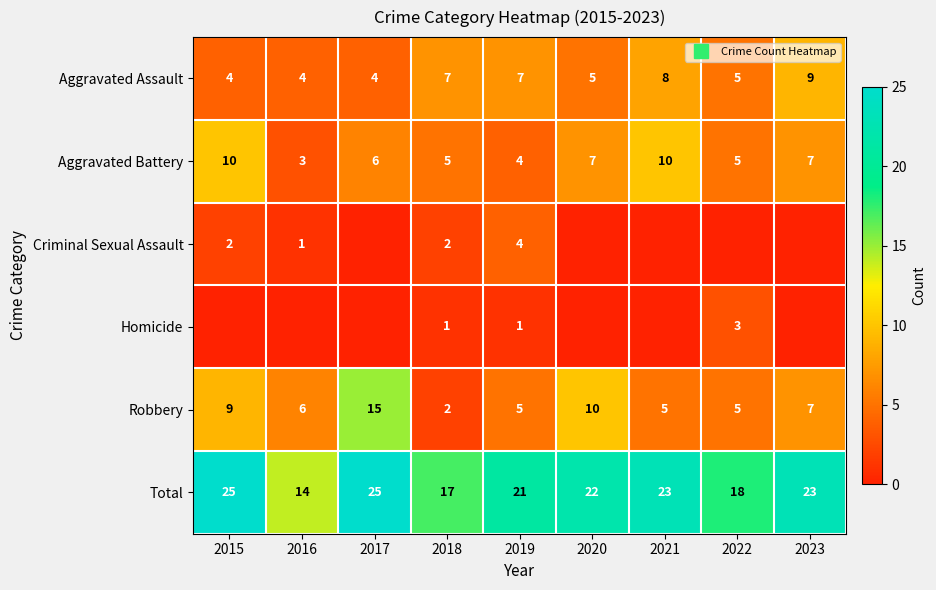

Rank the series at 2015 from highest to lowest value.

Total, Aggravated Battery, Robbery, Aggravated Assault, Criminal Sexual Assault, Homicide